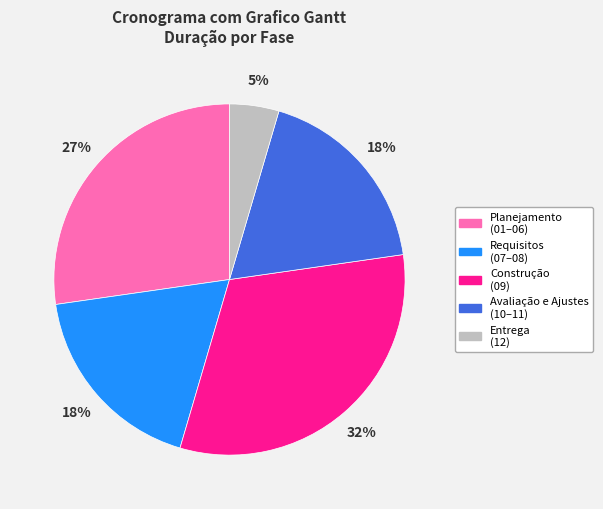

To the nearest percent, what is the average slice percentage?

20%